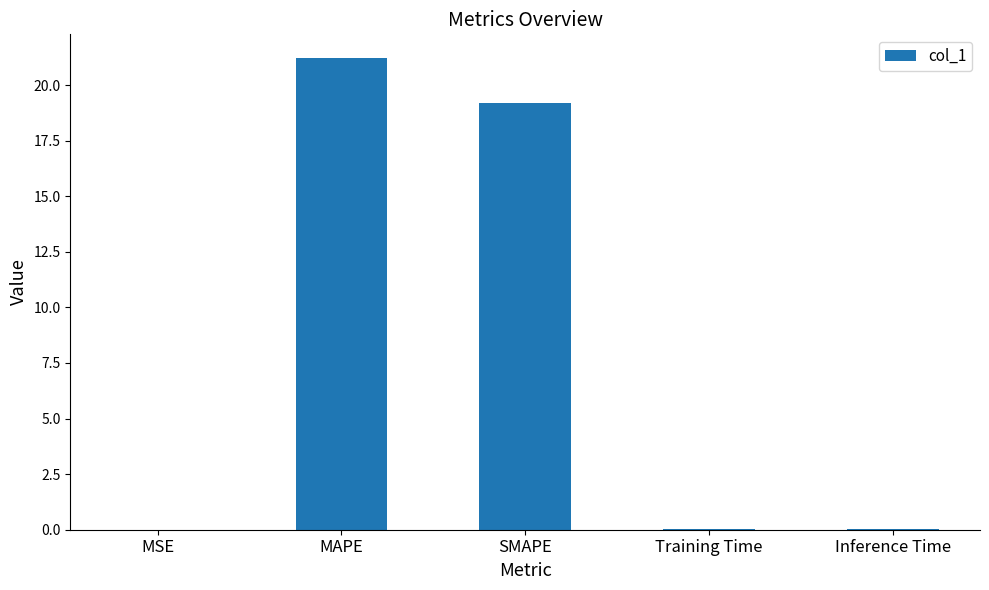

Which label corresponds to the largest value in the chart?

MAPE